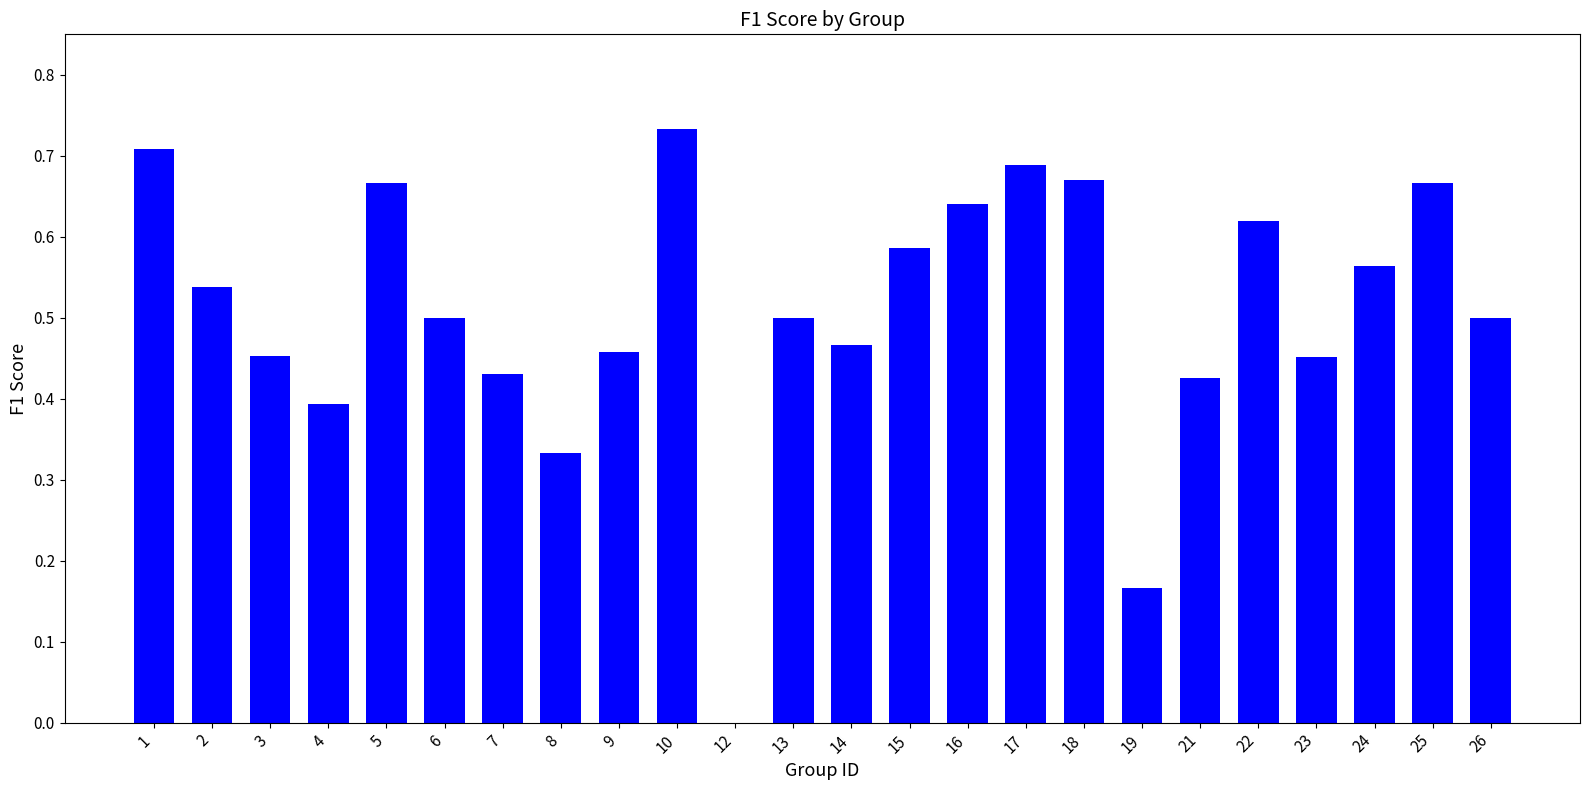

What is the change in value from 19 to 22?

+0.5